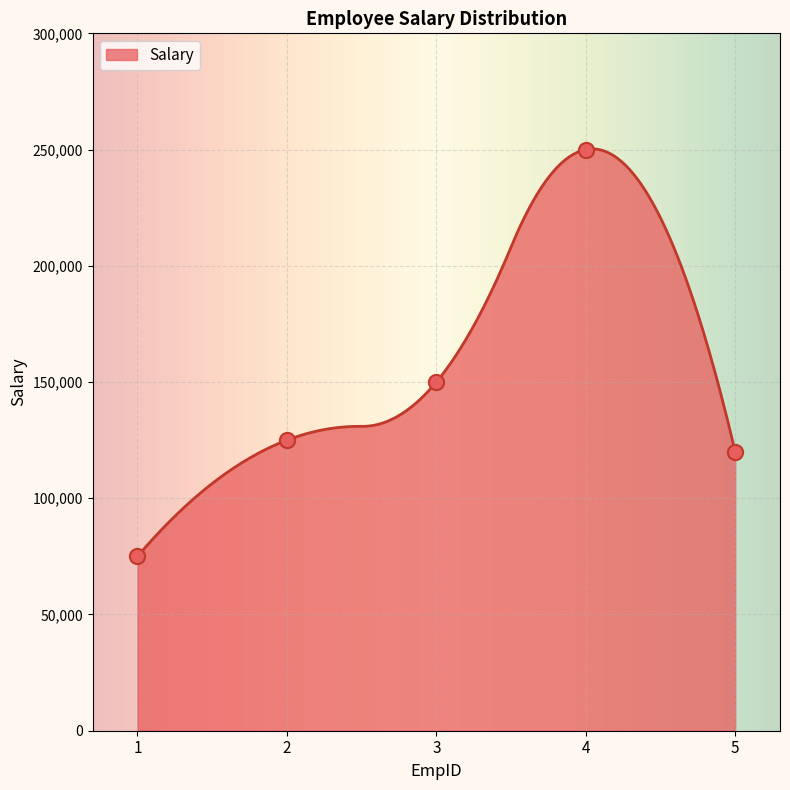

What is the change in value from 4 to 5?

-130000